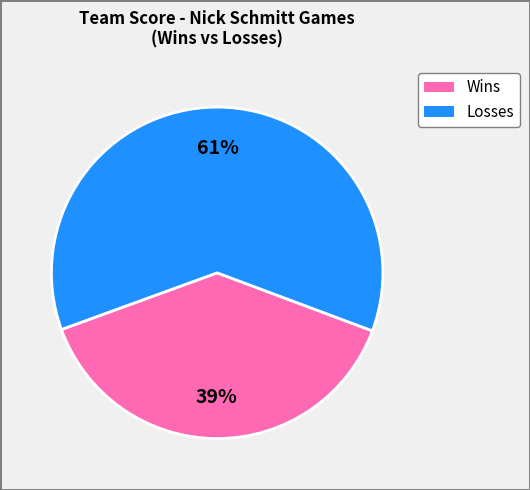

Does any single category account for the majority?

Yes